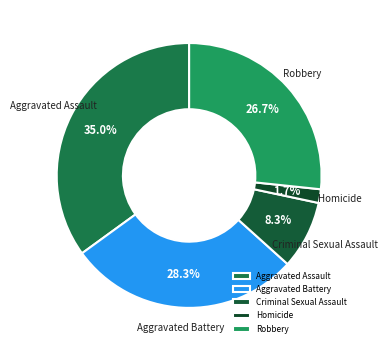

Is it true that Aggravated Battery is 28% of the pie?

True